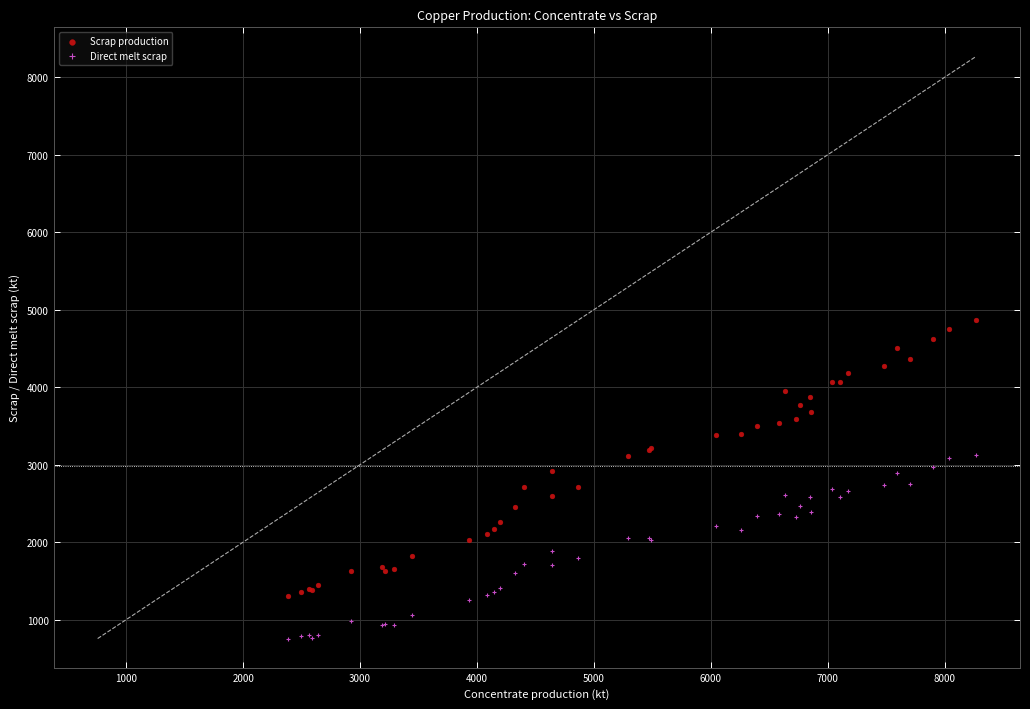

Which series contains the lowest Y value?

Direct melt scrap